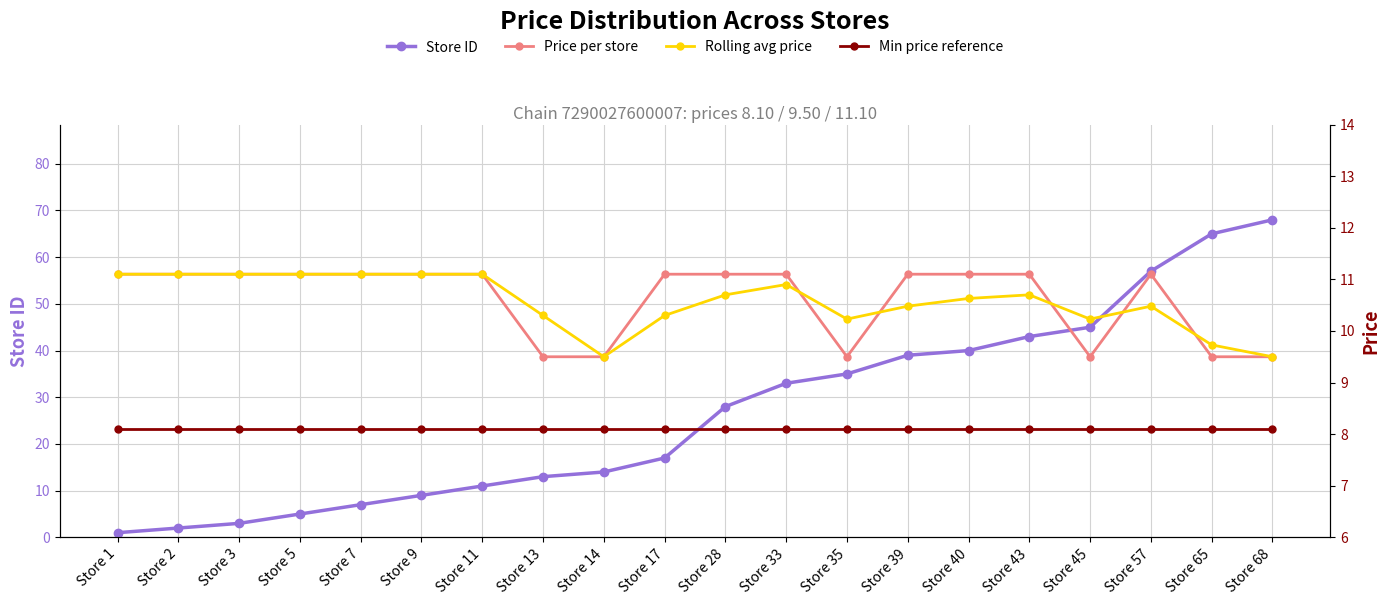

Reading right to left, extract all data points from this chart.

Store ID: Store 68=68.0	Store 65=65.0	Store 57=57.0	Store 45=45.0	Store 43=43.0	Store 40=40.0	Store 39=39.0	Store 35=35.0	Store 33=33.0	Store 28=28.0	Store 17=17.0	Store 14=14.0	Store 13=13.0	Store 11=11.0	Store 9=9.0	Store 7=7.0	Store 5=5.0	Store 3=3.0	Store 2=2.0	Store 1=1.0
Price per store: Store 68=9.5	Store 65=9.5	Store 57=11.1	Store 45=9.5	Store 43=11.1	Store 40=11.1	Store 39=11.1	Store 35=9.5	Store 33=11.1	Store 28=11.1	Store 17=11.1	Store 14=9.5	Store 13=9.5	Store 11=11.1	Store 9=11.1	Store 7=11.1	Store 5=11.1	Store 3=11.1	Store 2=11.1	Store 1=11.1
Rolling avg price: Store 68=9.5	Store 65=9.7	Store 57=10.5	Store 45=10.2	Store 43=10.7	Store 40=10.6	Store 39=10.5	Store 35=10.2	Store 33=10.9	Store 28=10.7	Store 17=10.3	Store 14=9.5	Store 13=10.3	Store 11=11.1	Store 9=11.1	Store 7=11.1	Store 5=11.1	Store 3=11.1	Store 2=11.1	Store 1=11.1
Min price reference: Store 68=8.1	Store 65=8.1	Store 57=8.1	Store 45=8.1	Store 43=8.1	Store 40=8.1	Store 39=8.1	Store 35=8.1	Store 33=8.1	Store 28=8.1	Store 17=8.1	Store 14=8.1	Store 13=8.1	Store 11=8.1	Store 9=8.1	Store 7=8.1	Store 5=8.1	Store 3=8.1	Store 2=8.1	Store 1=8.1